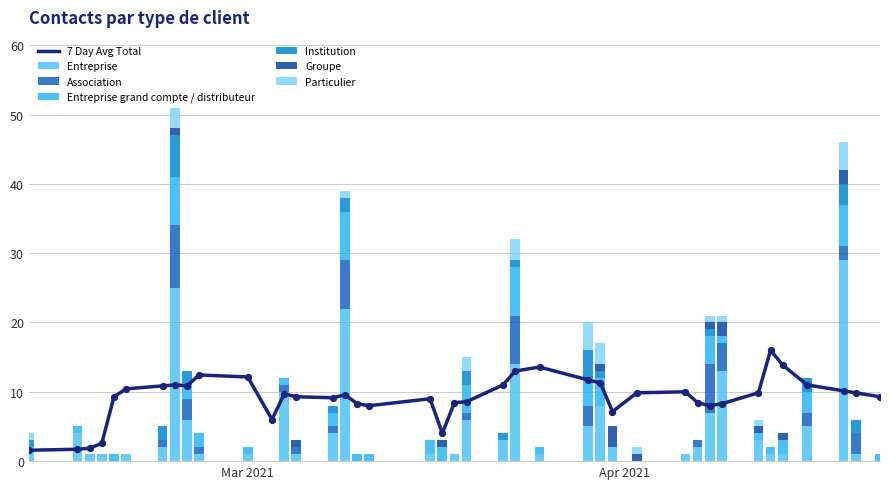

Which series reaches the minimum Y coordinate?

Entreprise